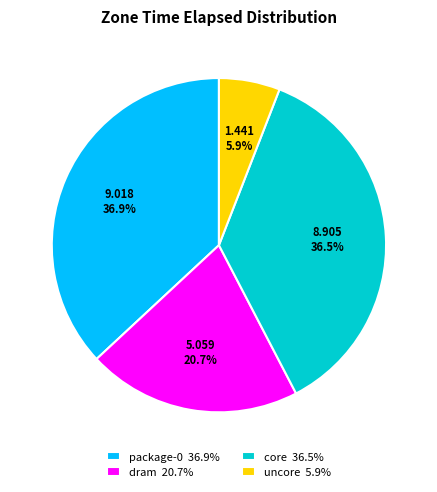

What is the ratio of the value at package-0 36.9% to the value at core 36.5%?

1.0